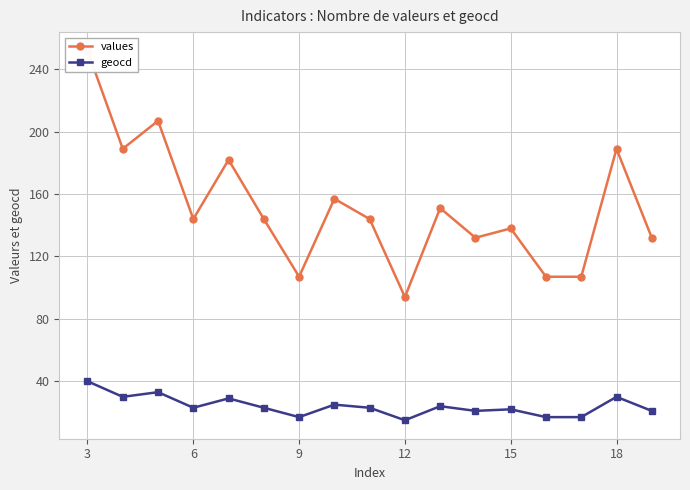

What is the sum of all values values?

2576